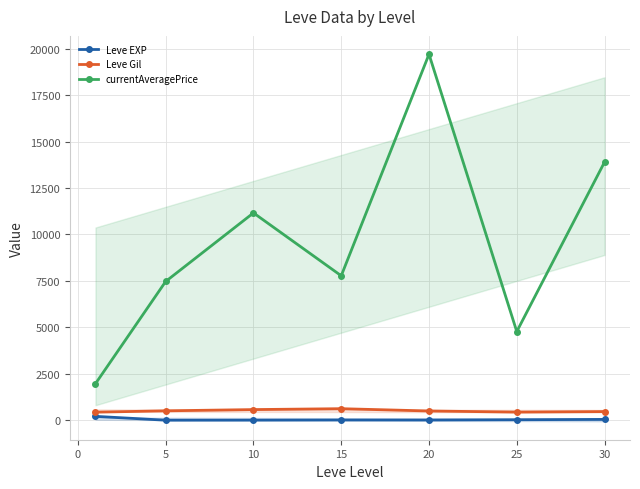

The value of currentAveragePrice at 5 is 10924.0. True or false?

False